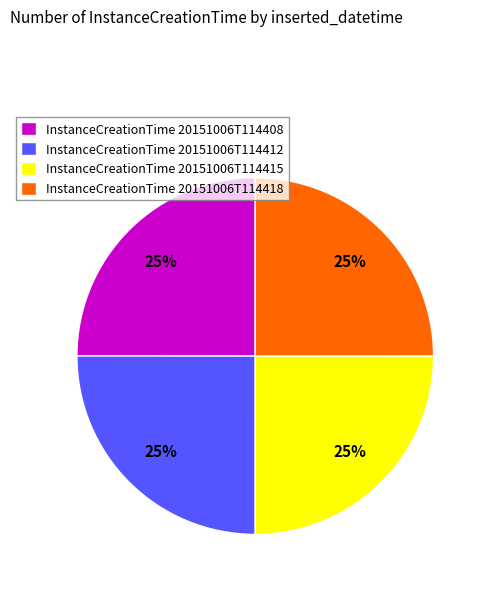

Does any single category account for the majority?

No